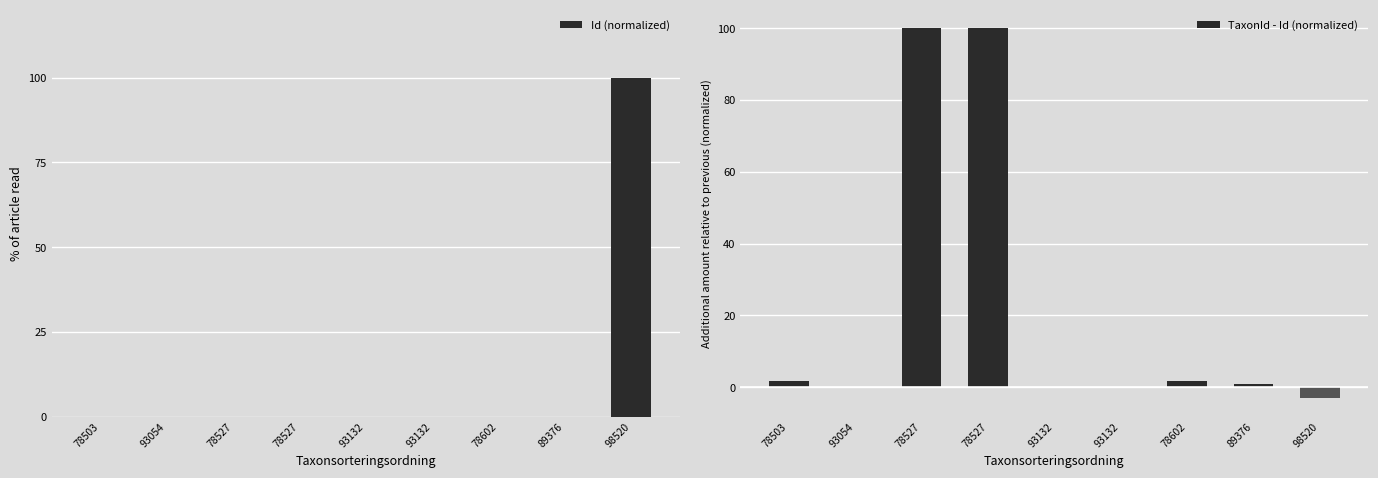

The value of Id (normalized) at 78527 is 0.0. True or false?

True